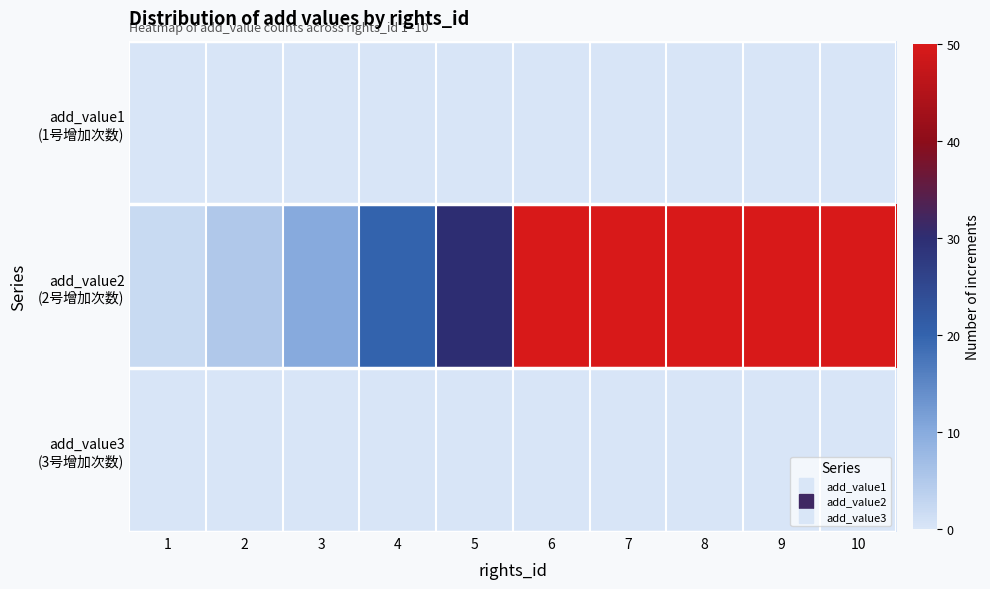

Which has a higher value, 1 or 9?

1